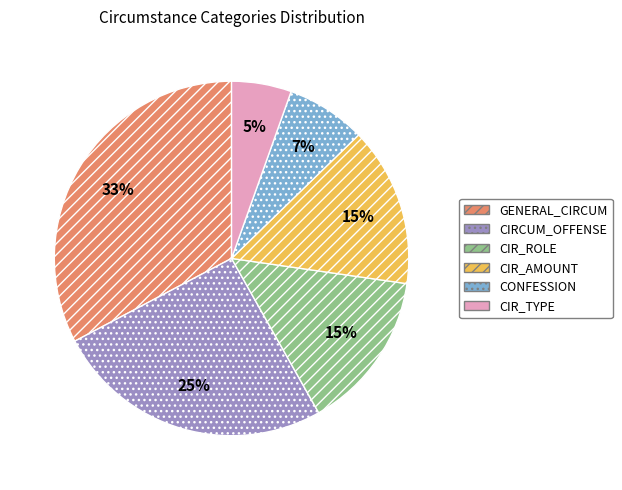

Is it true that CONFESSION is 7% of the pie?

True